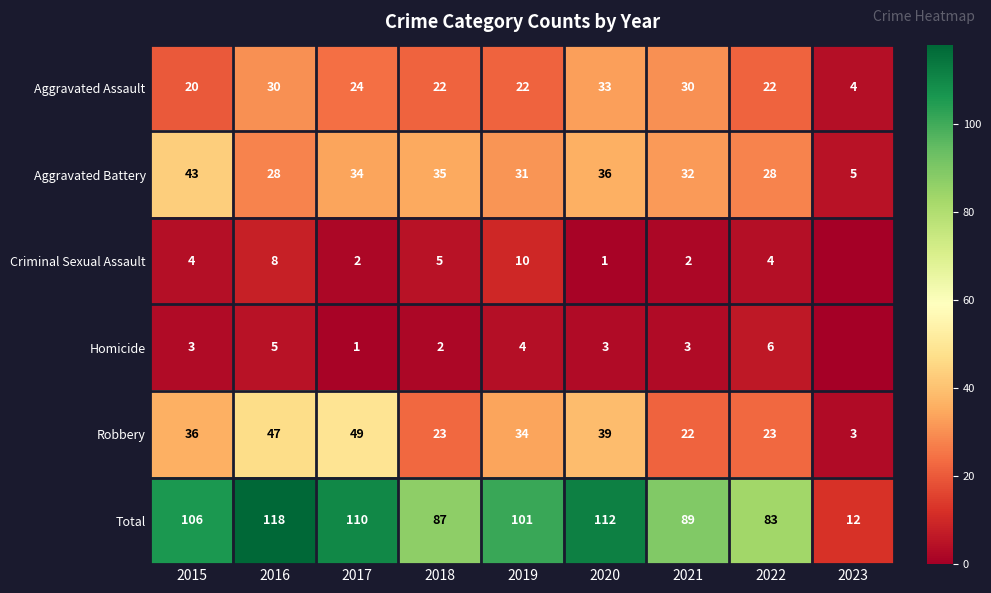

What is the maximum value for Total?

118